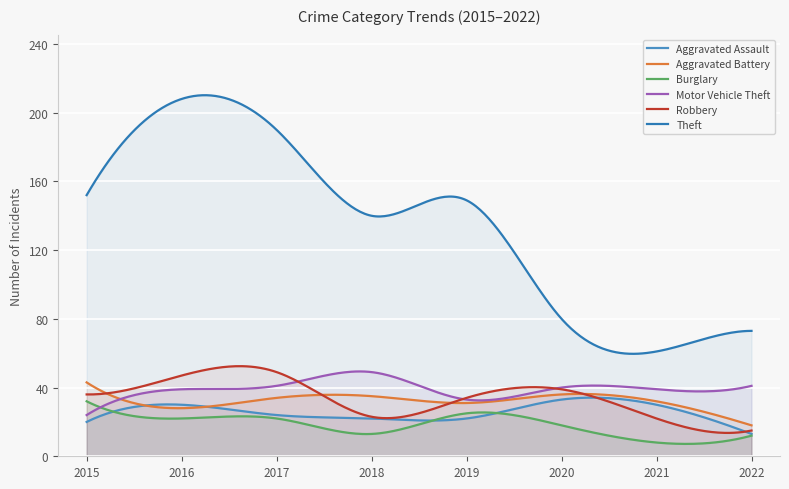

True or false: Robbery and Theft intersect in this chart.

False